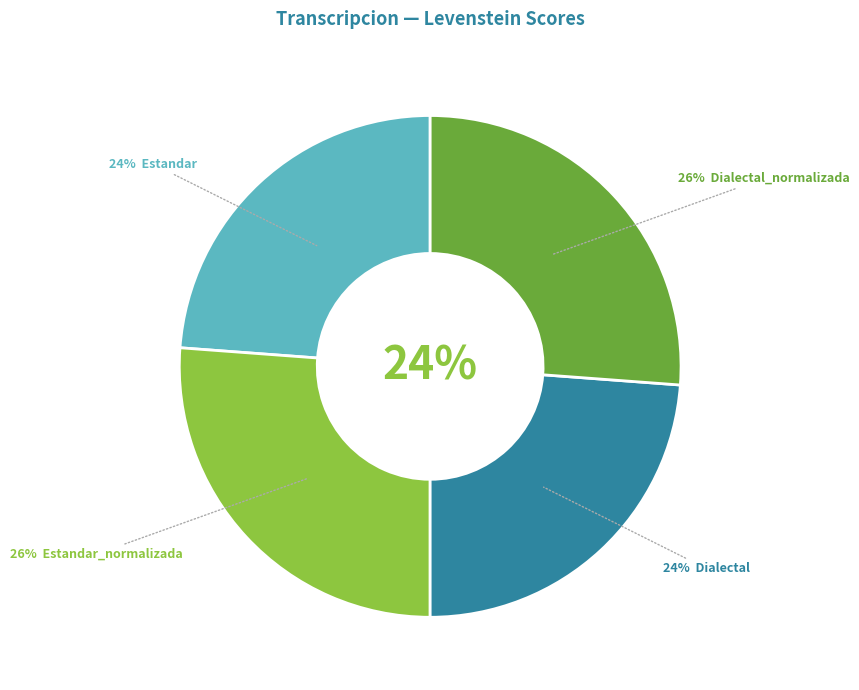

To the nearest percent, what is the difference between the largest and smallest slice percentages?

2%